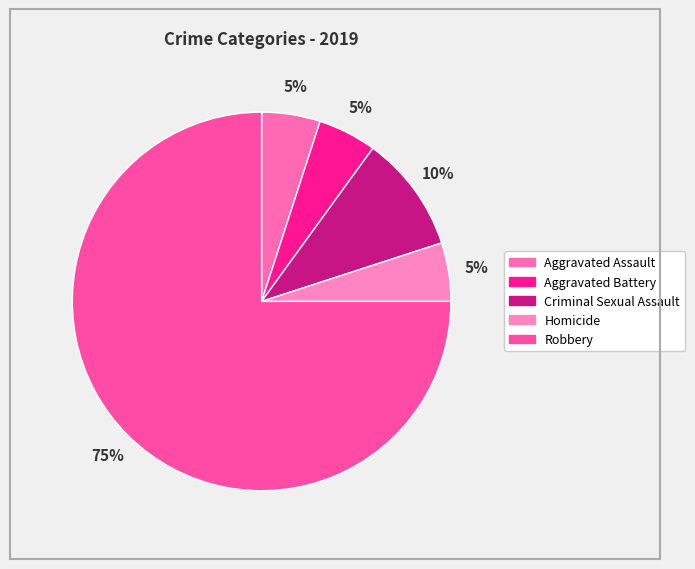

Do Aggravated Battery and Robbery together represent more than half of the pie?

Yes